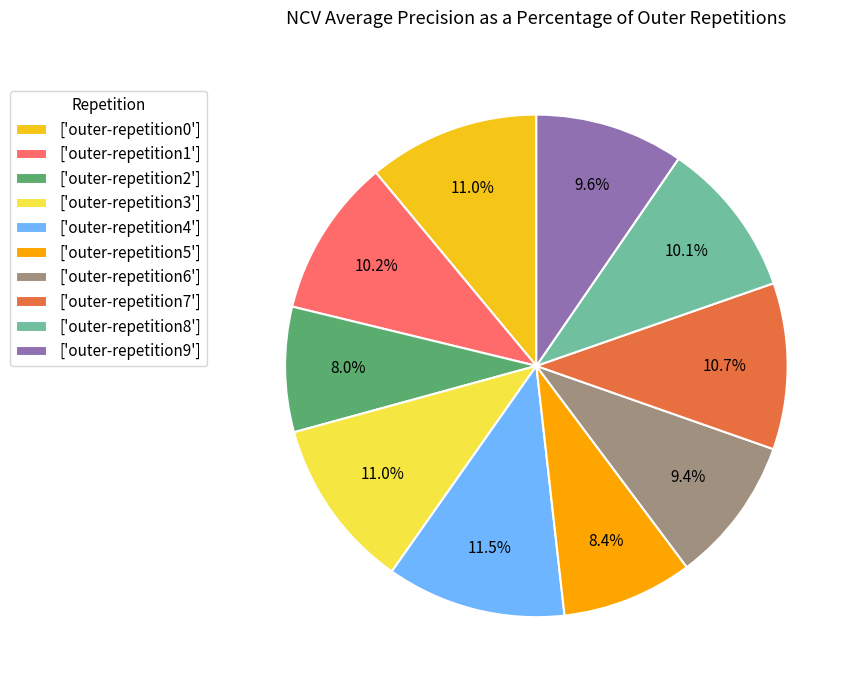

What percentage do ['outer-repetition1'] and ['outer-repetition4'] together represent?

21.7%